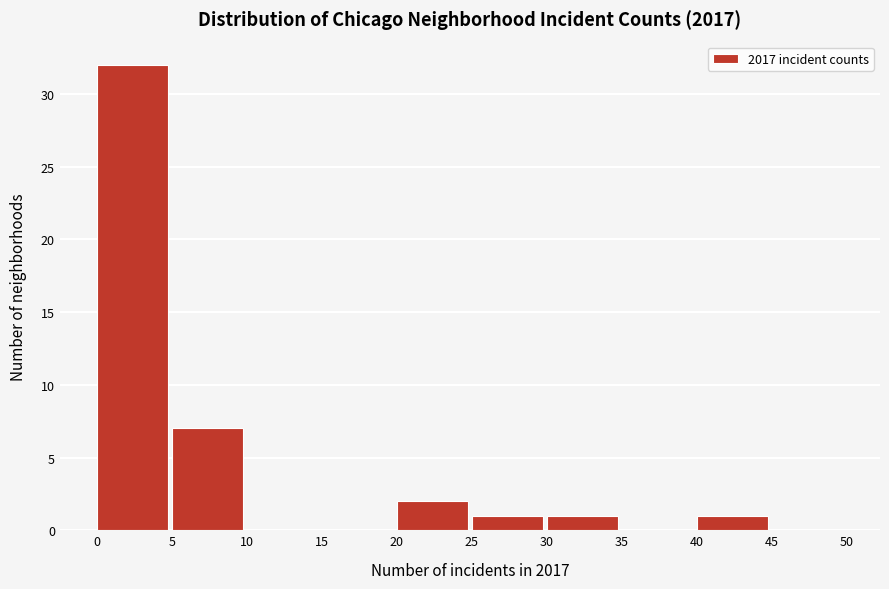

What is the height of the bar covering 40 to 45 on the x-axis? The values are not printed on the chart, so give them approximately, as read against the axis.

1